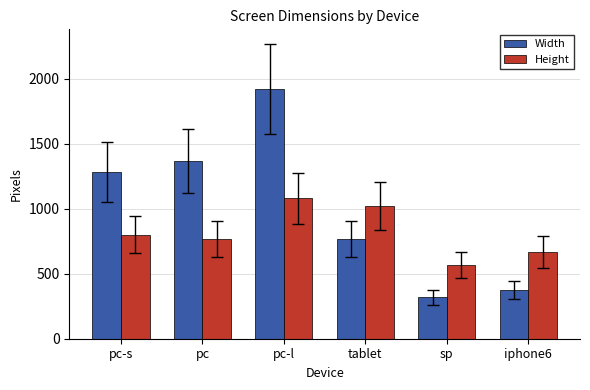

What is the average value of the Height series?

818